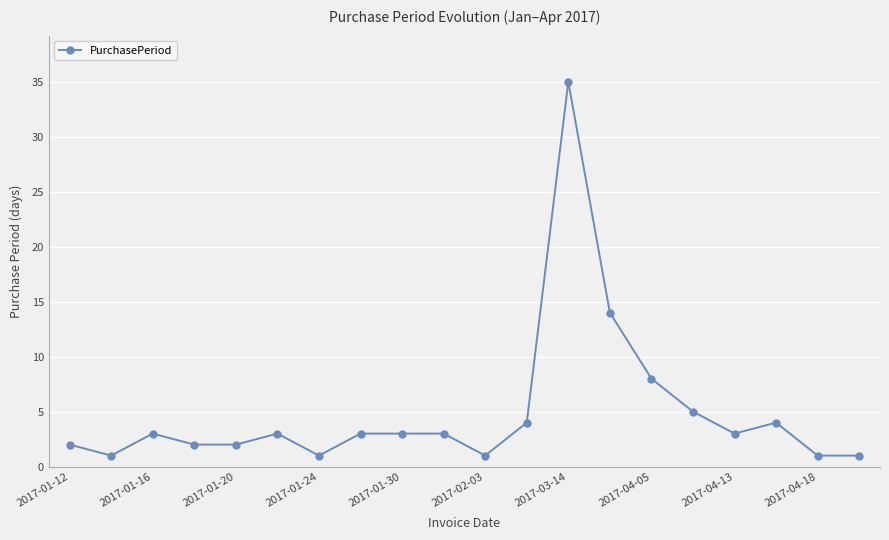

What is the sum of all values?

99